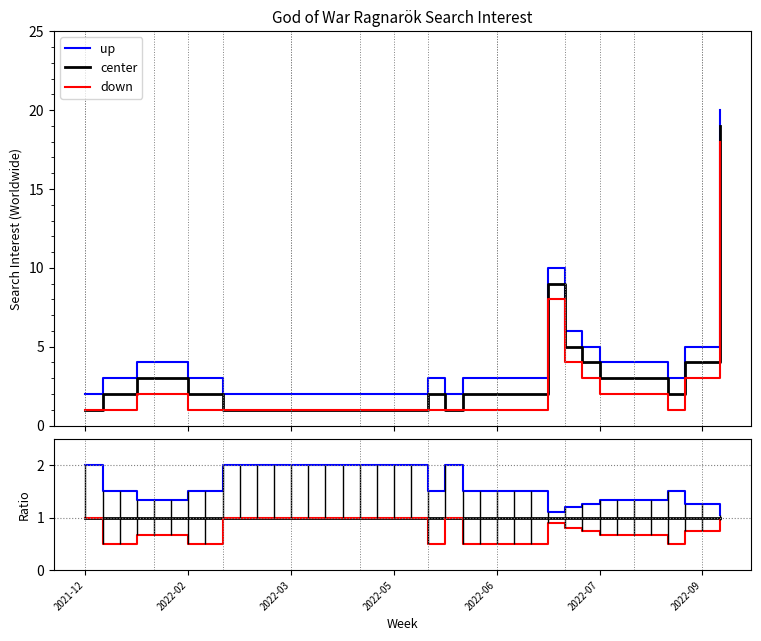

True or false: up and center intersect in this chart.

False